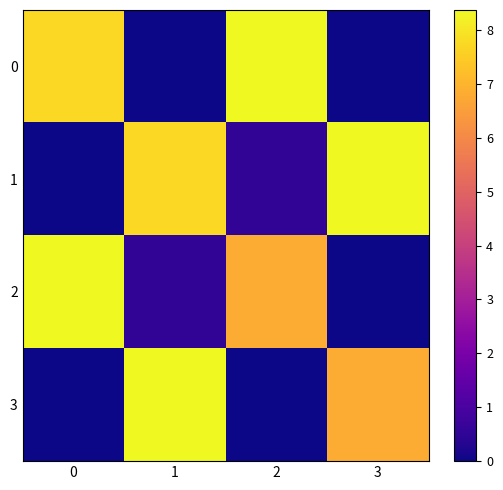

Rank the series by their maximum value, from lowest to highest.

0, 2, 1, 3